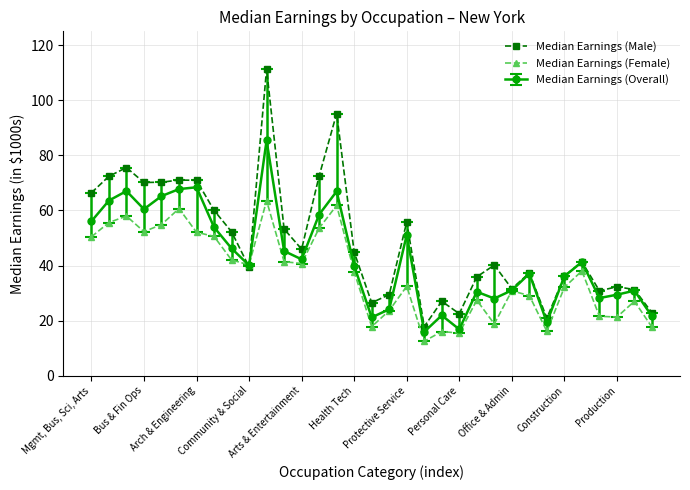

What is the smallest value displayed?

12.5